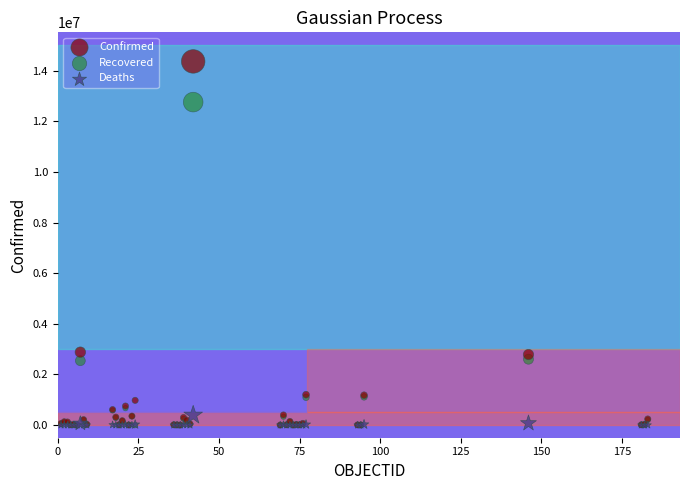

Which series reaches the maximum Y coordinate?

Confirmed